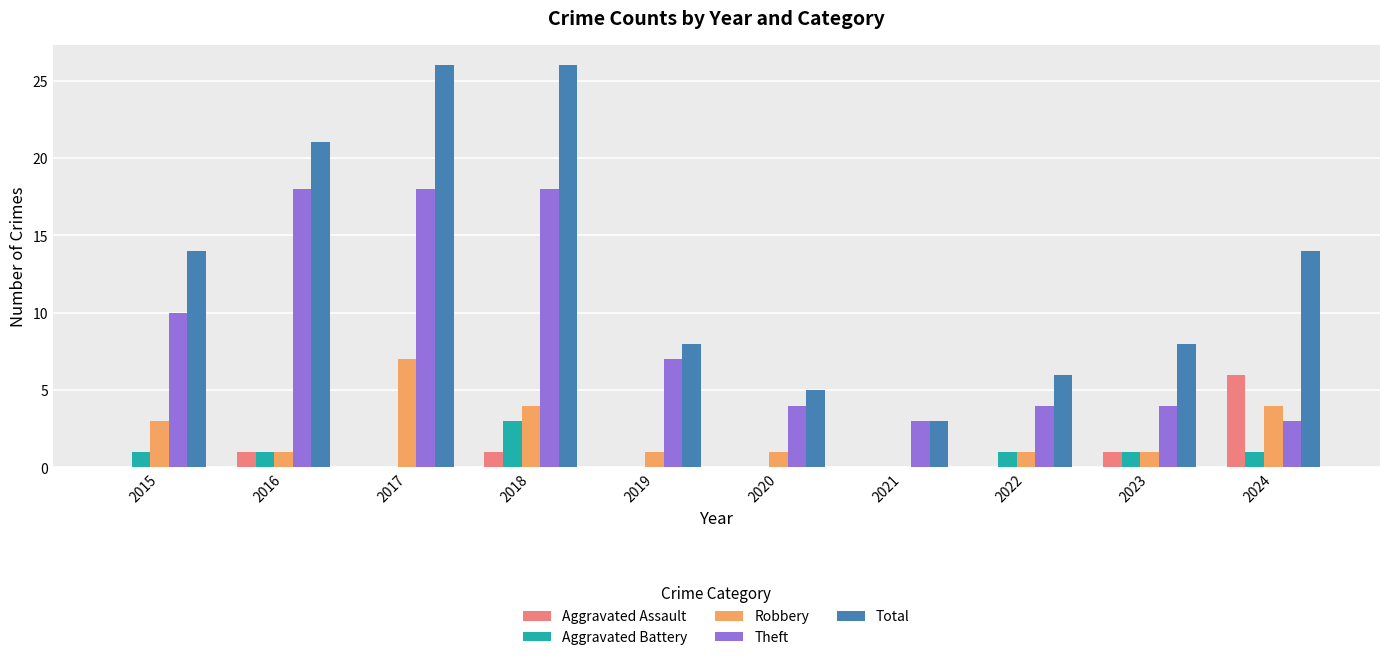

The Theft series shows 5 at 2024. True or false?

False